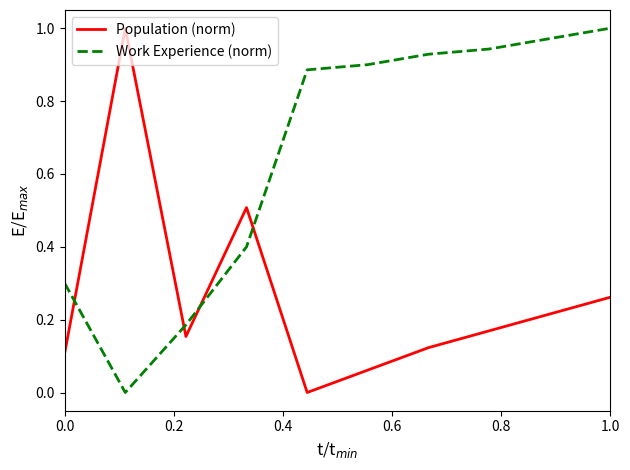

True or false: Work Experience (norm) and Population (norm) intersect in this chart.

True